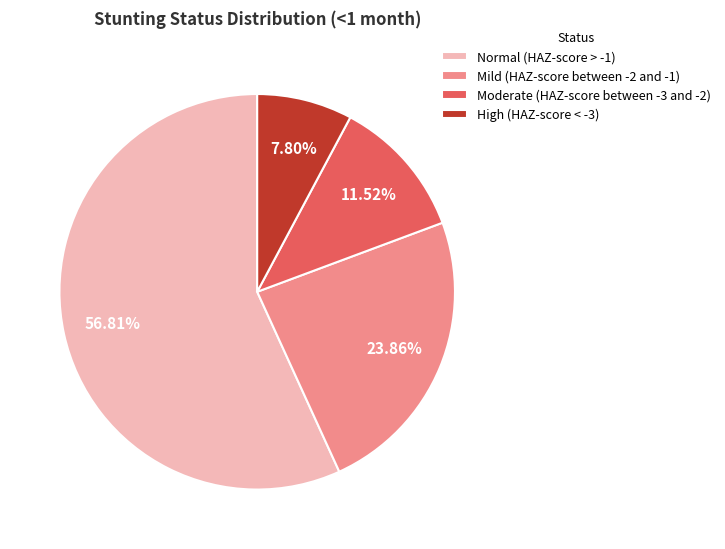

What is the majority slice?

Normal (HAZ-score > -1)